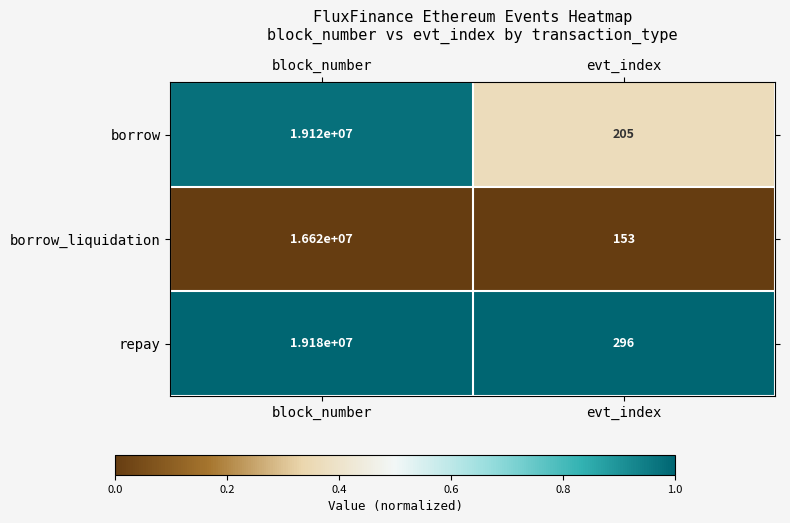

Count the number of data series in this chart.

3